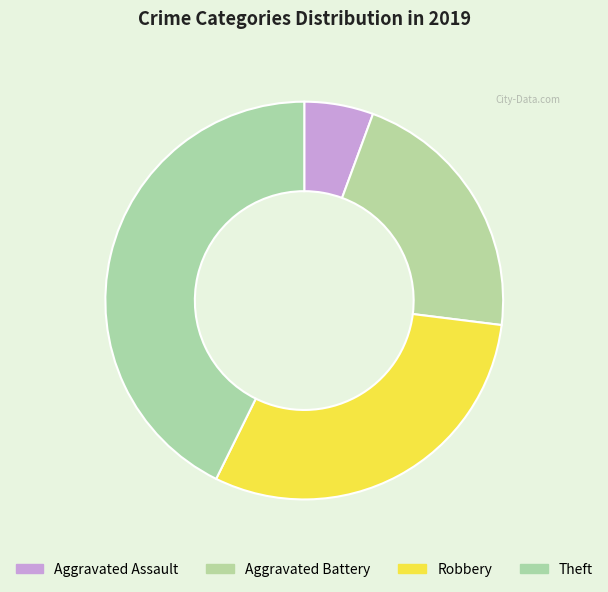

Is there a majority slice in this chart?

No